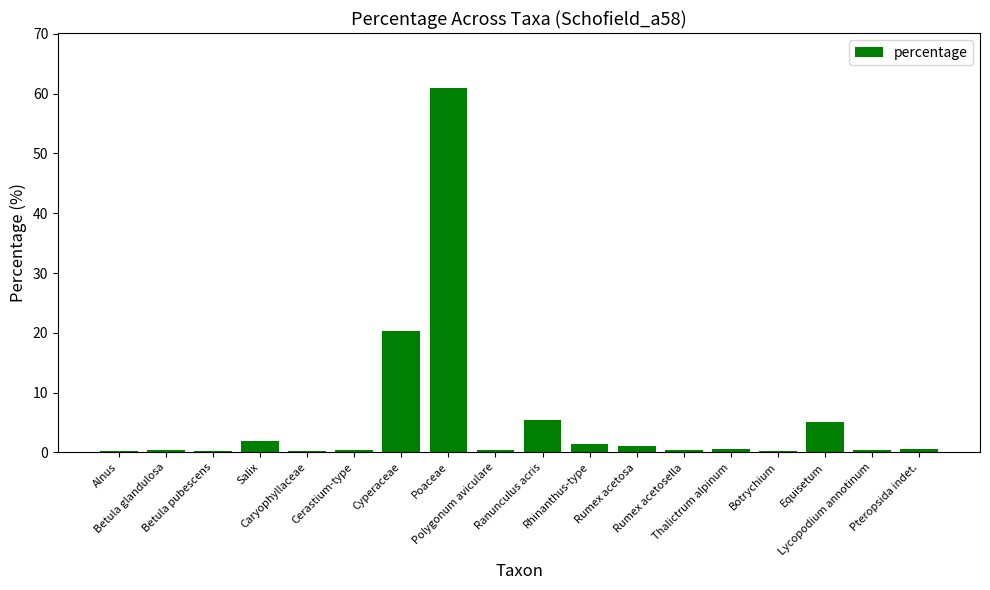

What is the difference between the values at Poaceae and Lycopodium annotinum?

60.6